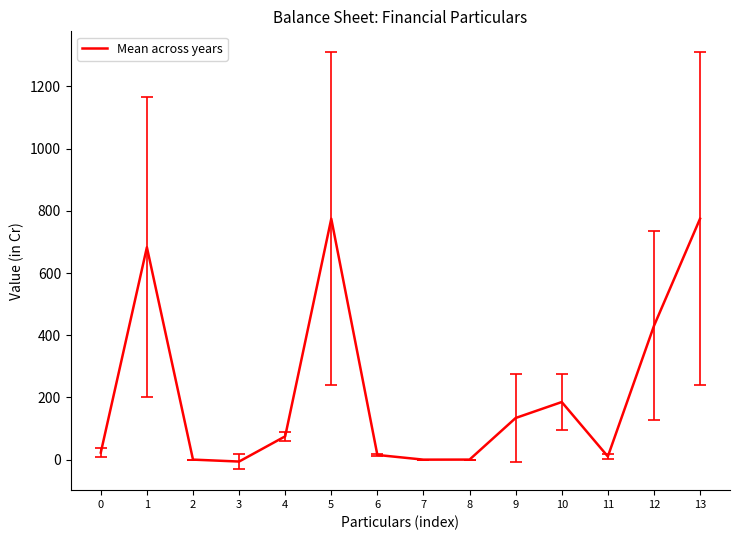

What is the change in value from 5 to 10?

-589.5